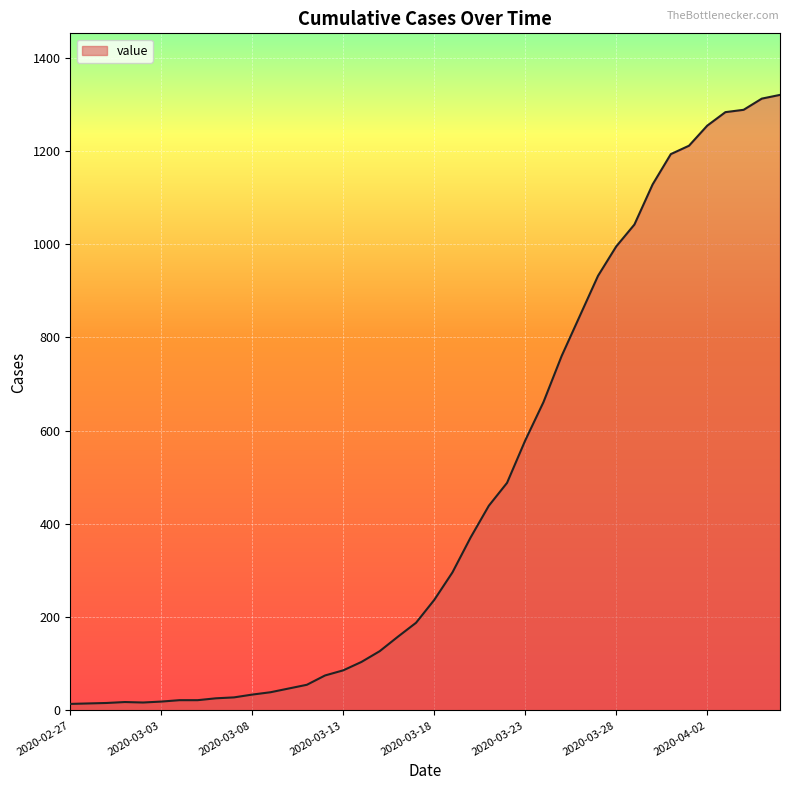

What is the maximum value shown in the chart?

1320